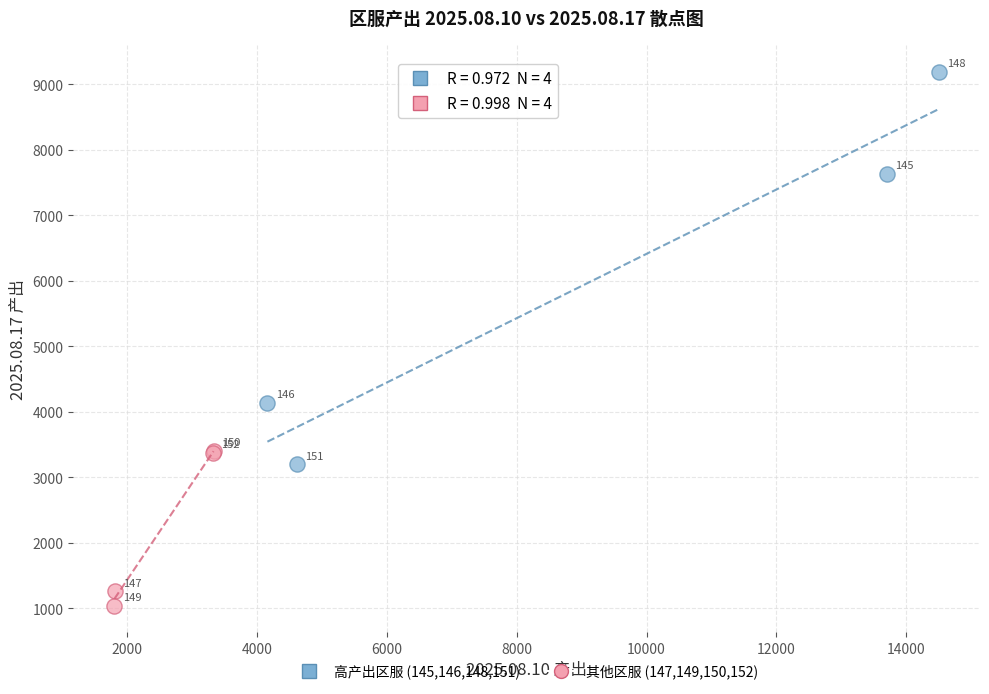

Which series has the largest Y range (max minus min)?

高产出区服 (145,146,148,151)